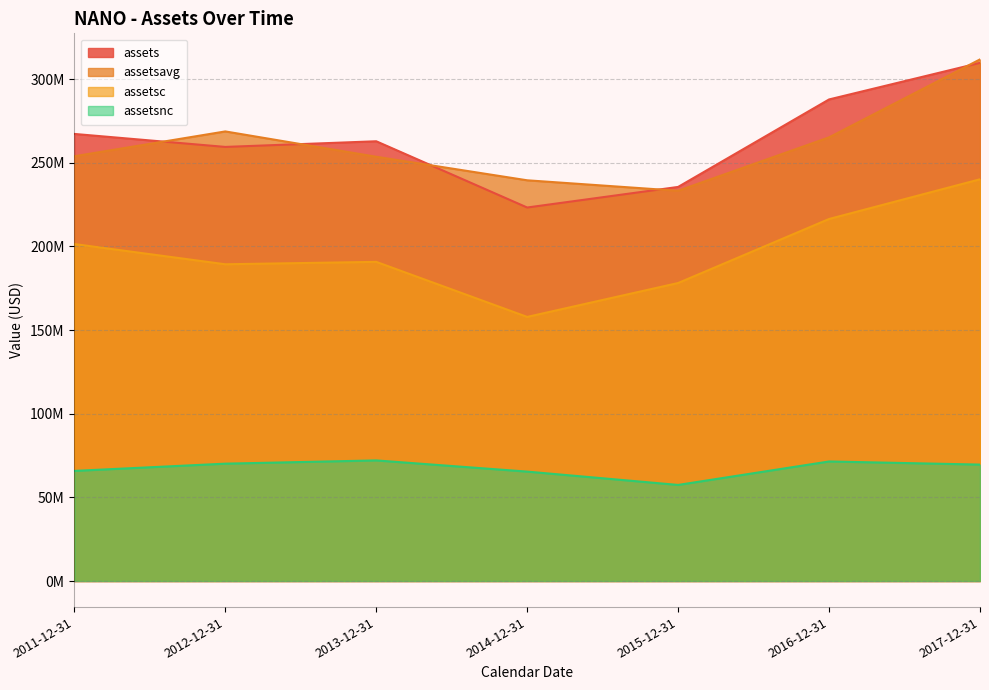

Is it true that assetsc equals 190754000 at 2013-12-31?

True